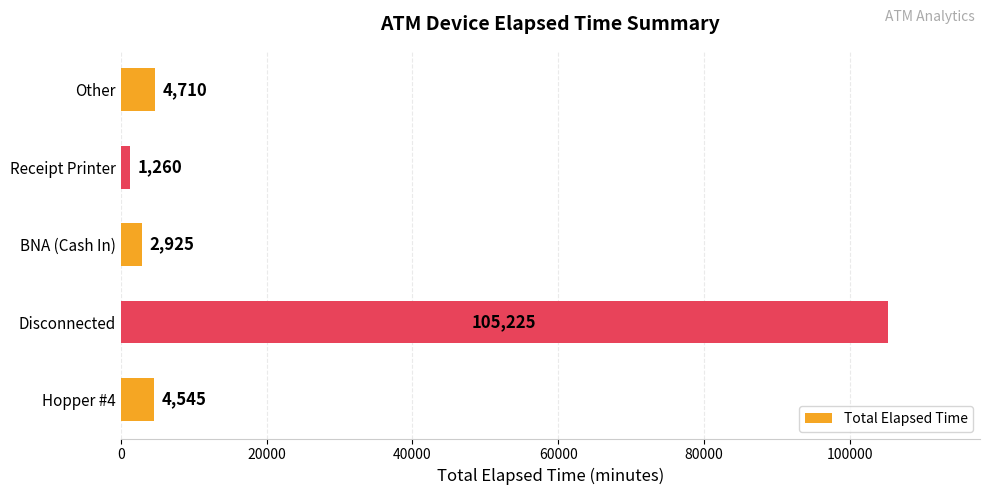

Rank the categories by value from lowest to highest.

Receipt Printer, BNA (Cash In), Hopper #4, Other, Disconnected